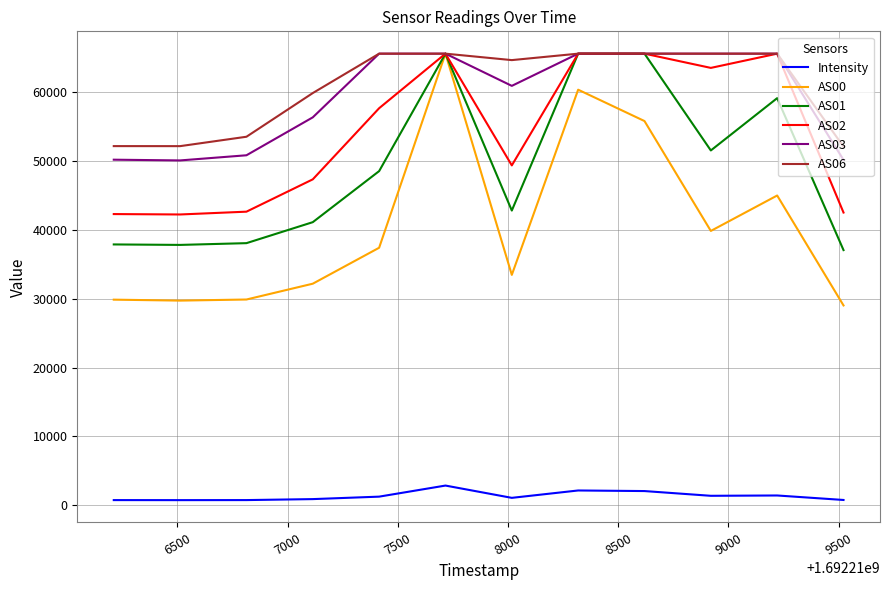

Which series has the widest spread of values?

AS00